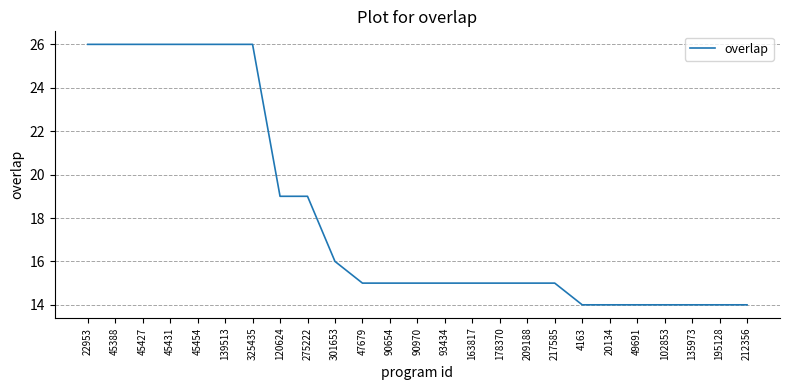

What is the ratio of the value at 20134 to the value at 120624?

0.7